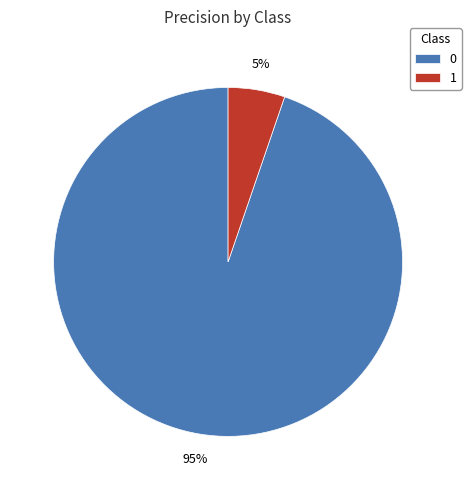

Does 0 account for over 50% of the chart?

Yes